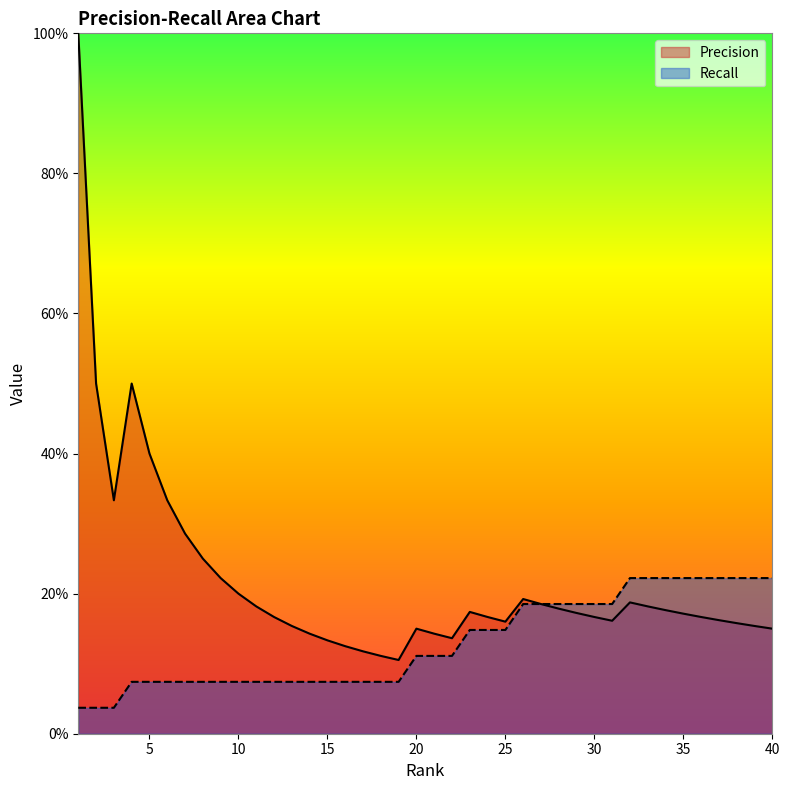

At which category is the sum across all series the highest?

1